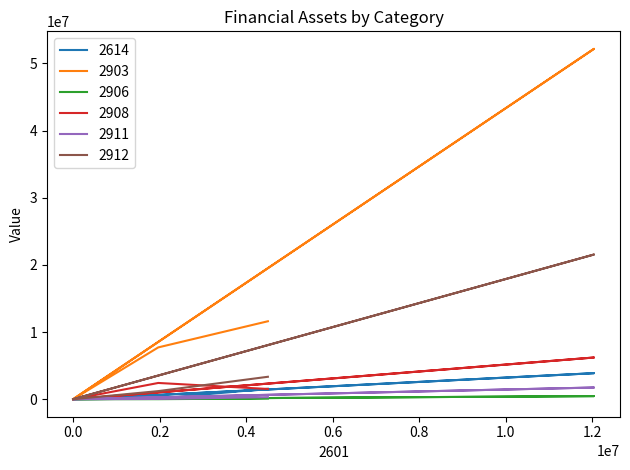

Does the chart have visible grid lines?

No